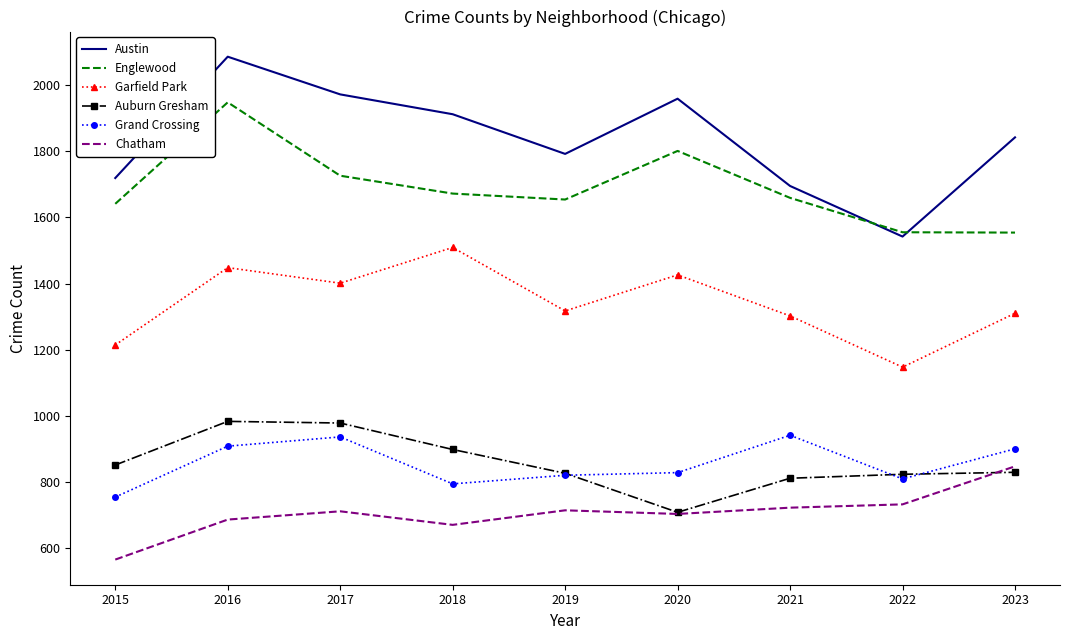

The value of Chatham at 2023 is 847. True or false?

True